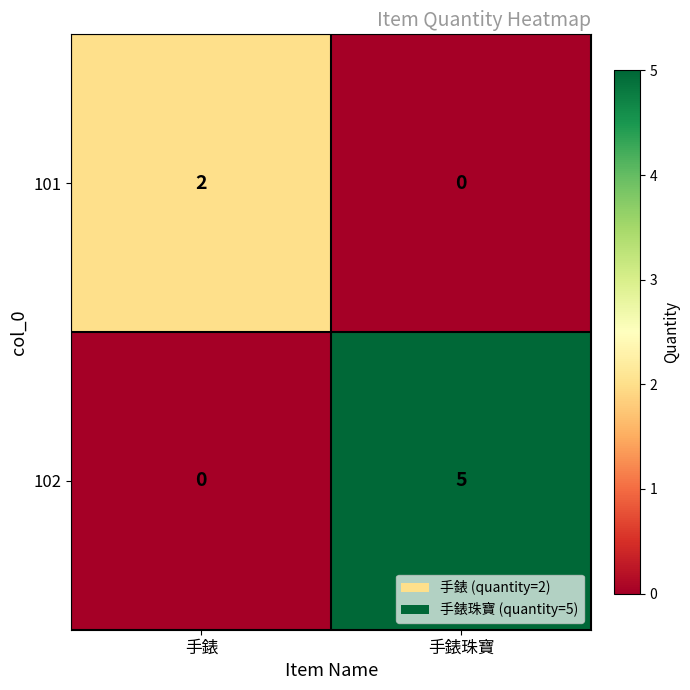

Rank the series by their average value, from lowest to highest.

101, 102